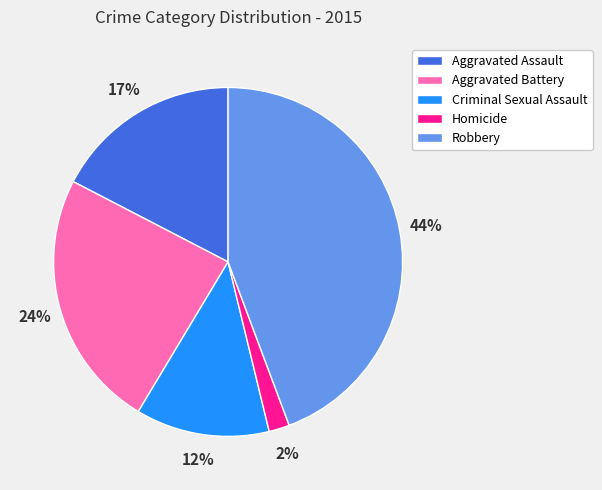

Between Criminal Sexual Assault and Aggravated Battery, which is larger?

Aggravated Battery